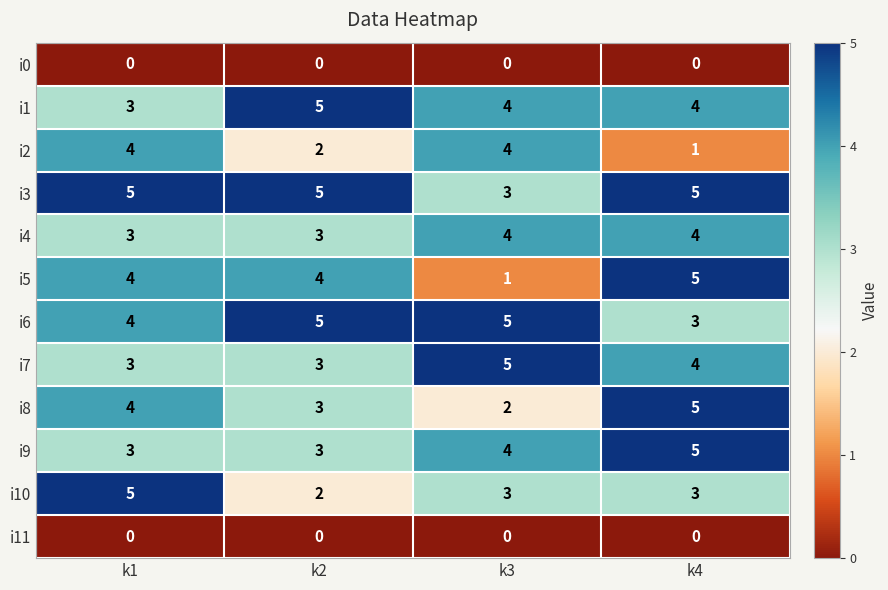

What is the lowest value of the i4 series?

3